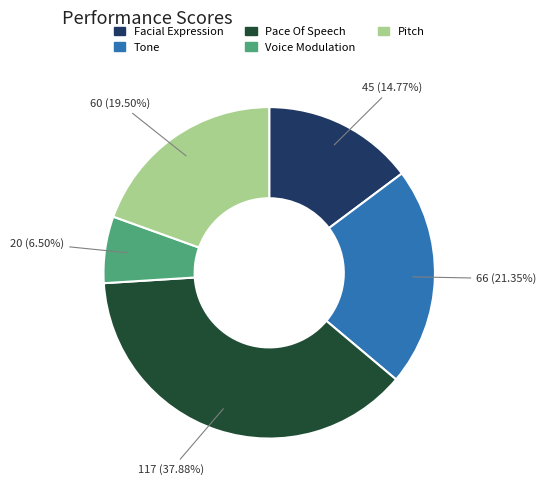

Which slice is the largest?

Pace Of Speech